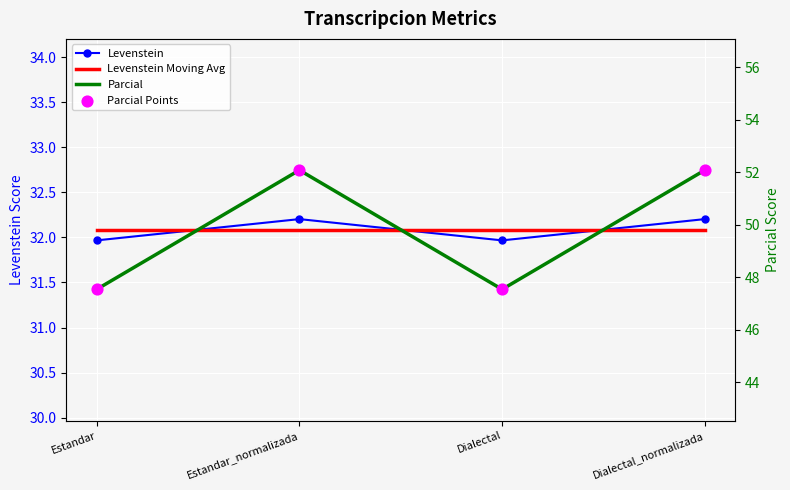

Which series contains the highest Y value?

Parcial